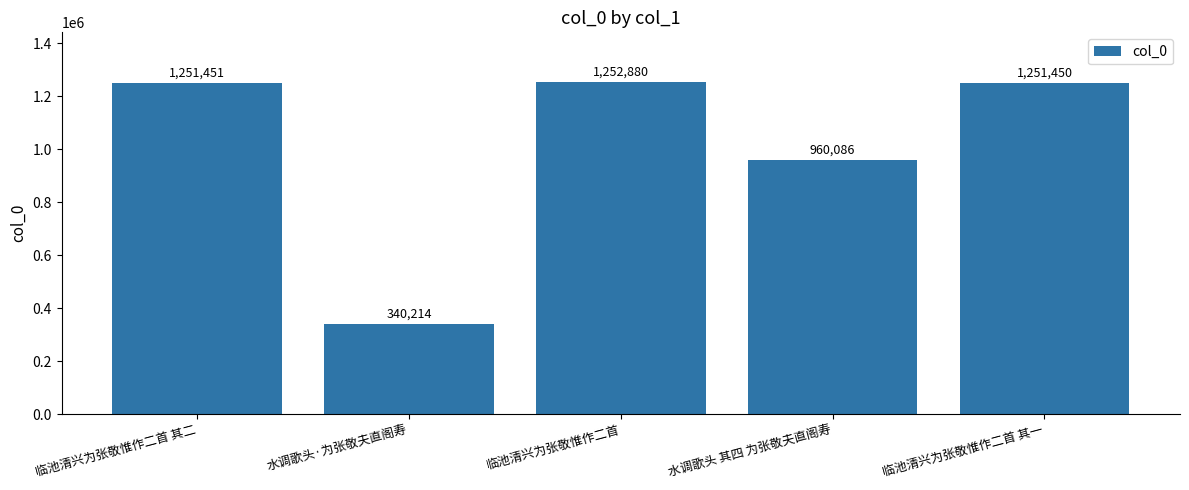

What position from the left is 临池清兴为张敬惟作二首?

3